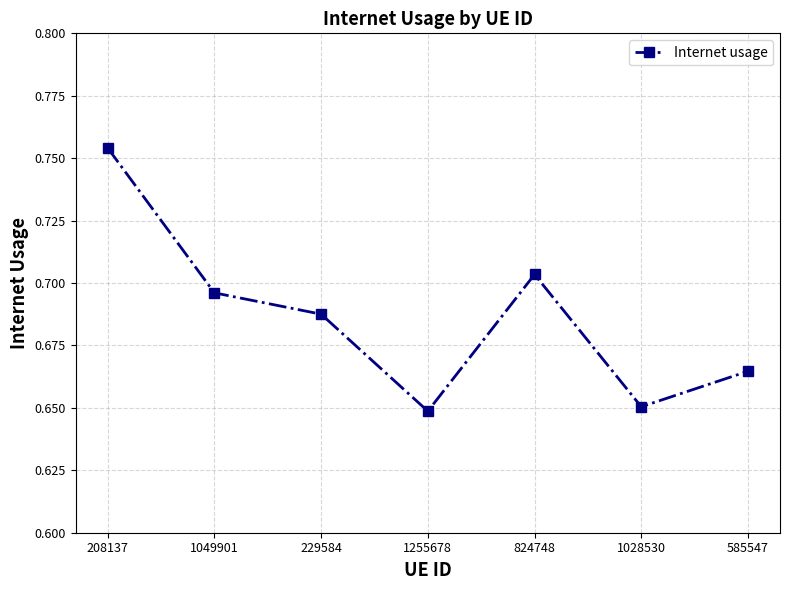

List the labels in order of value, largest first.

208137, 824748, 1049901, 229584, 585547, 1028530, 1255678